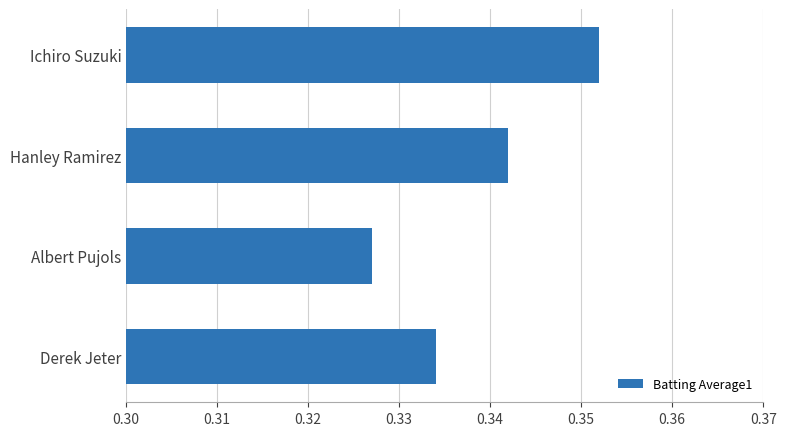

List the labels in order of value, largest first.

Ichiro Suzuki, Hanley Ramirez, Derek Jeter, Albert Pujols